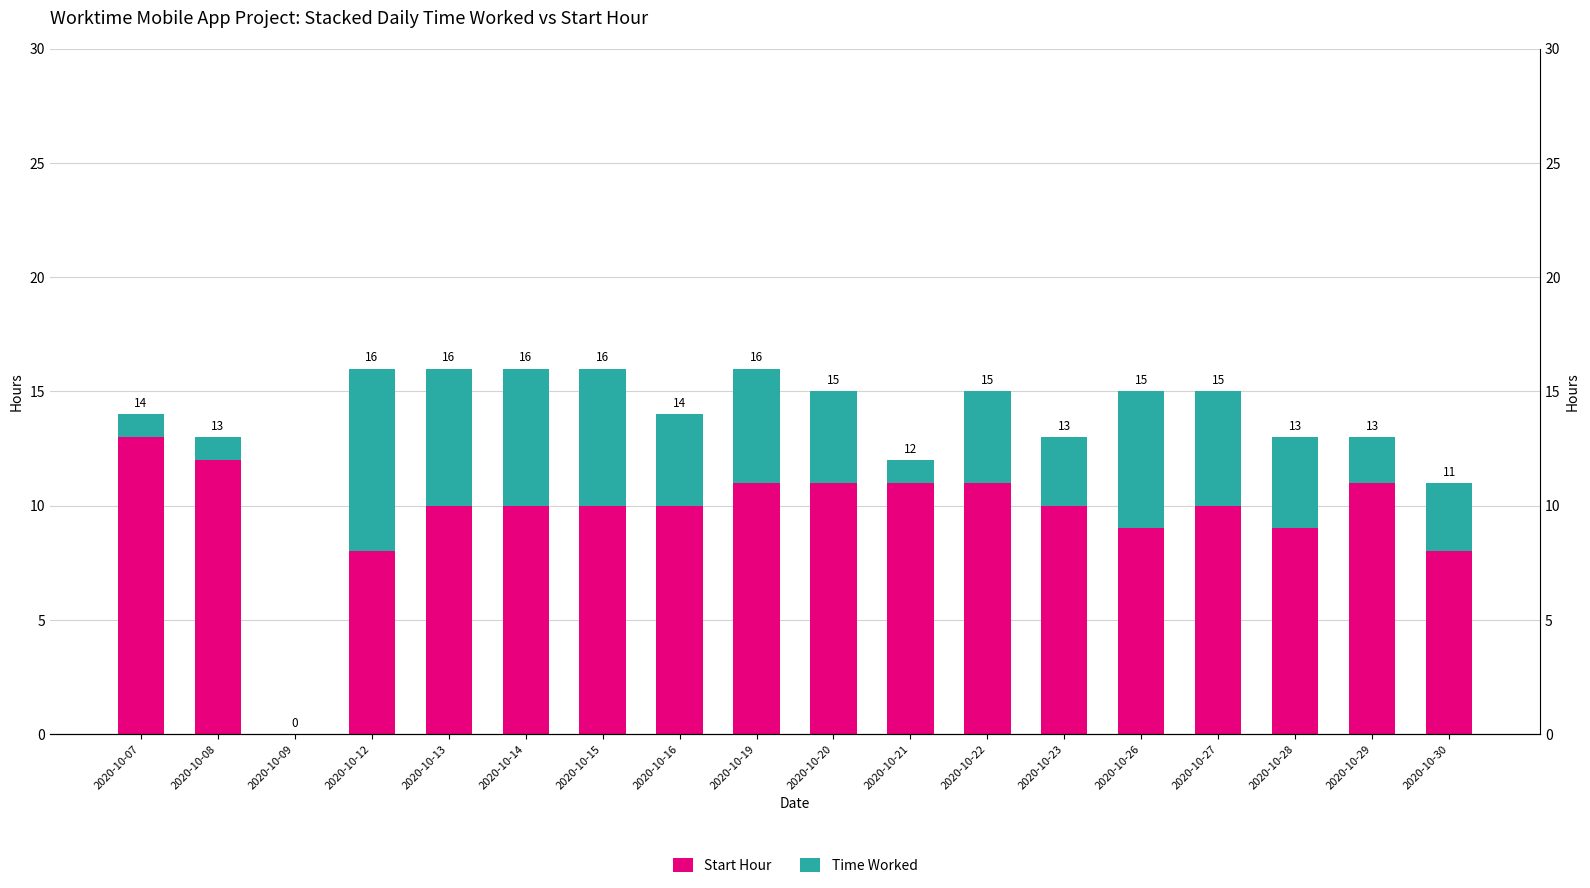

Does the chart contain stacked bars?

No